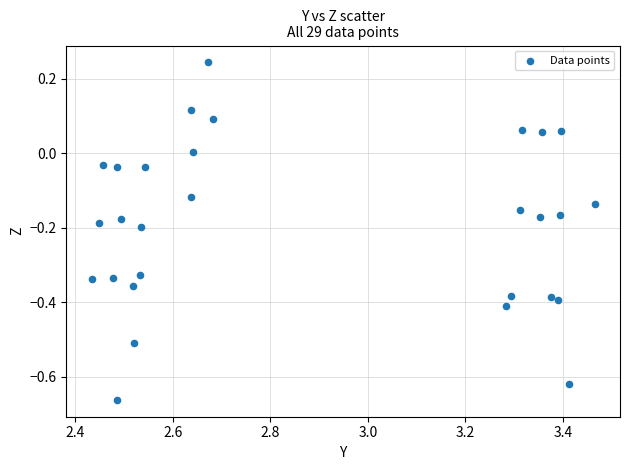

What is the range of Y values (max minus min)?

0.9